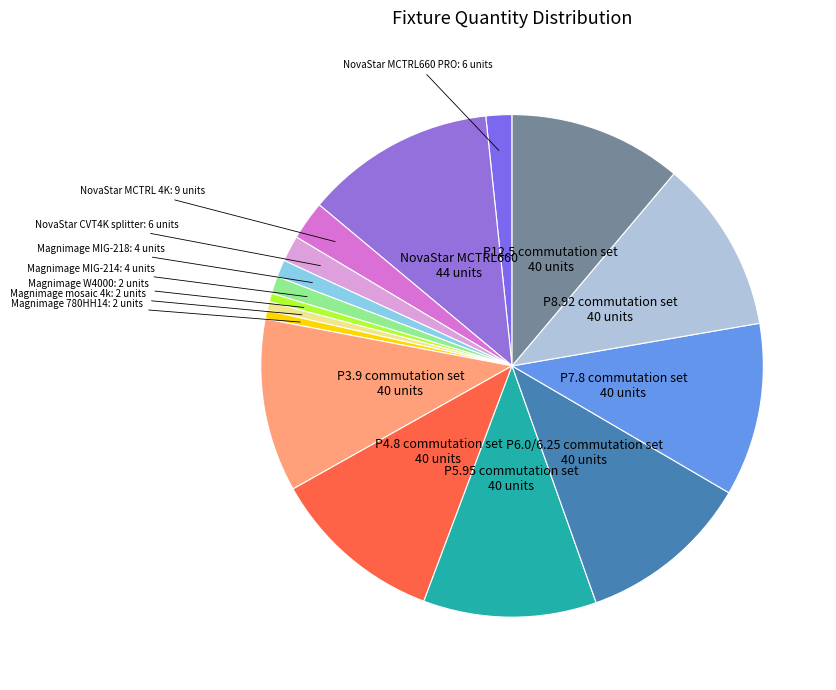

Which category has the biggest portion of the pie?

NovaStar MCTRL660